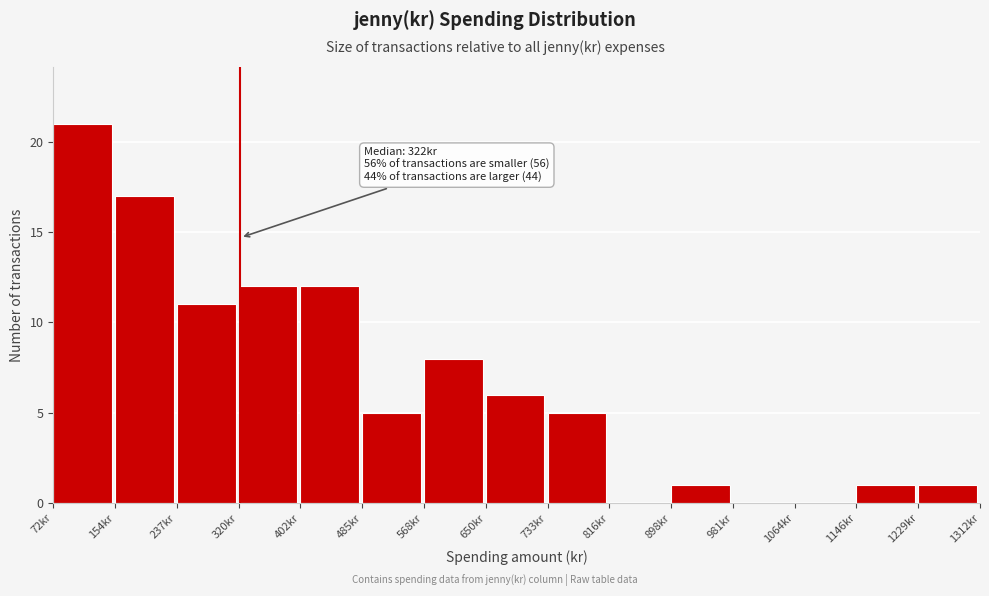

Over which range of the x-axis is the bar tallest?

70 to 150